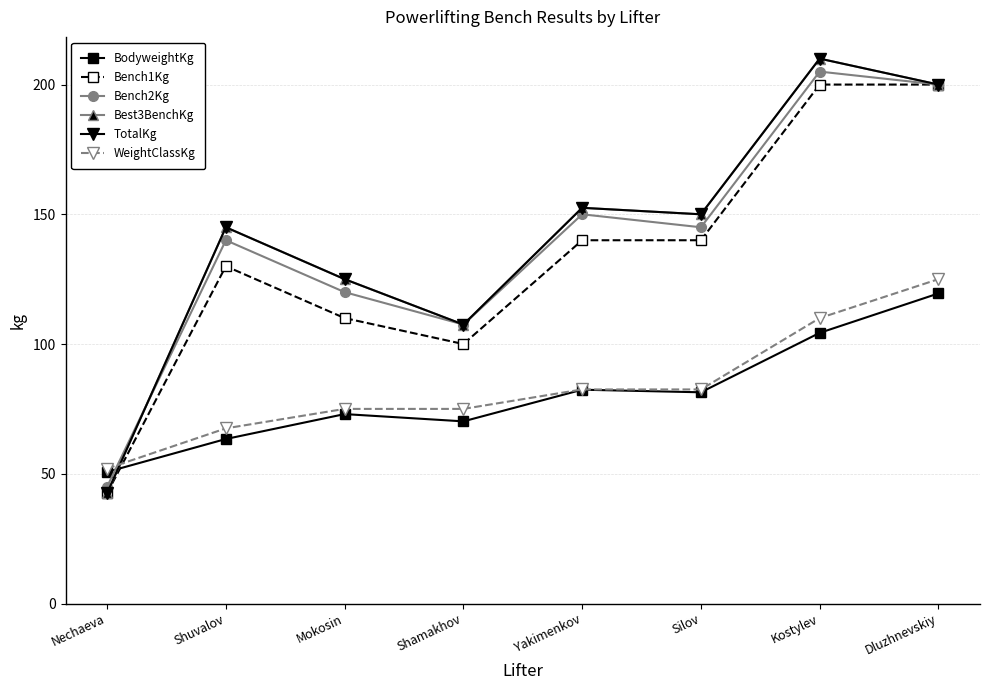

Is this an area chart (filled region under the line)?

No